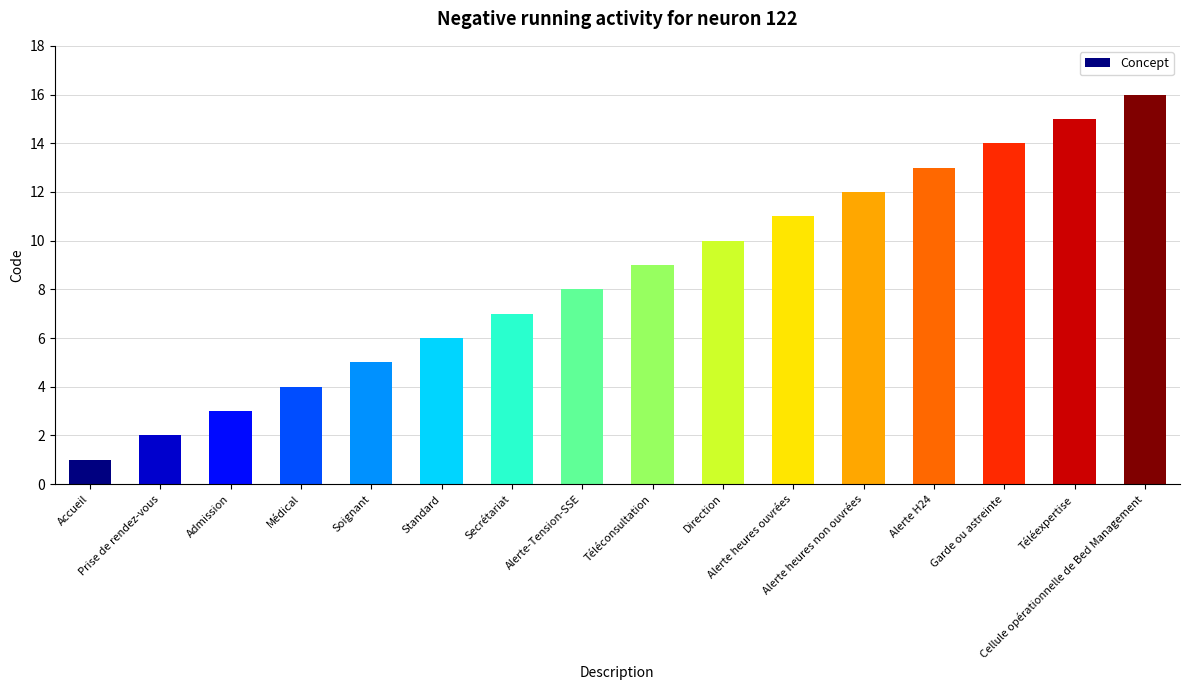

What is the difference between the maximum and minimum values?

15